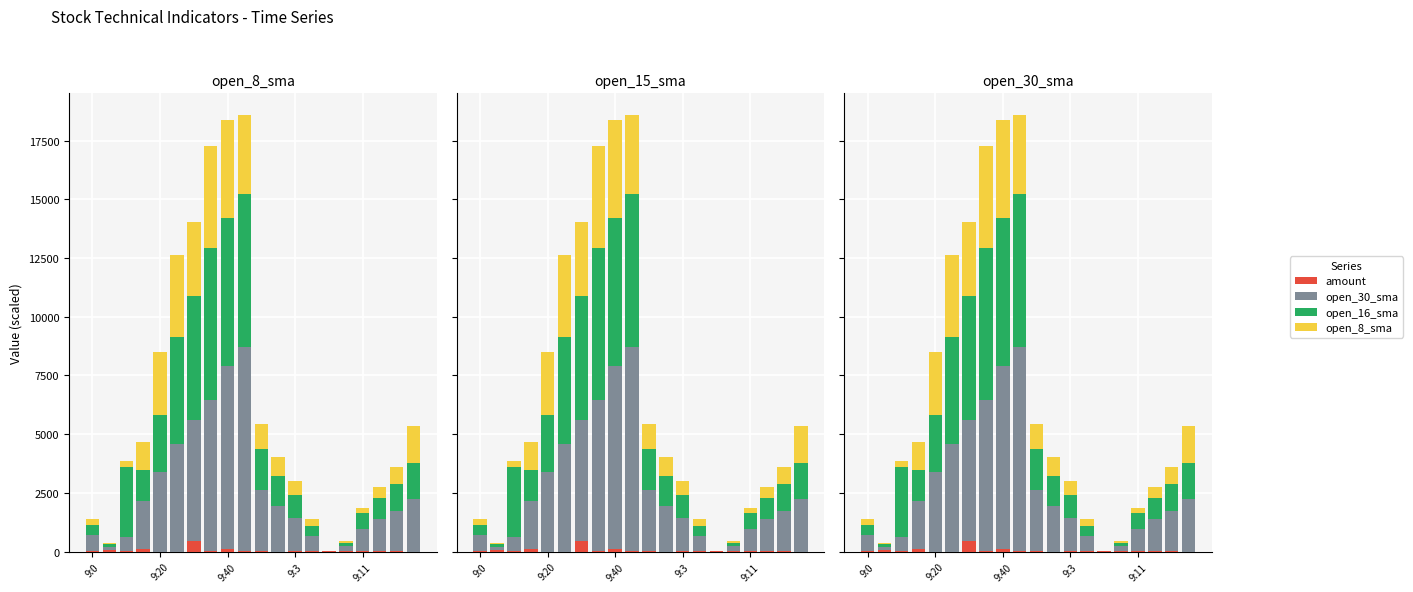

What is the difference between the second highest and minimum values in the open_16_sma series?

6467.9